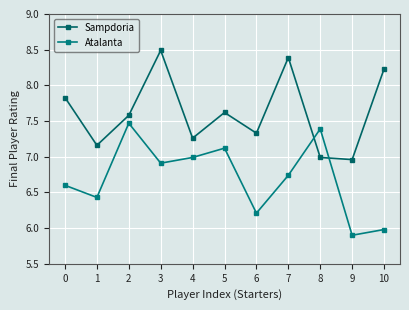

What are all the series names shown in the legend?

Sampdoria, Atalanta